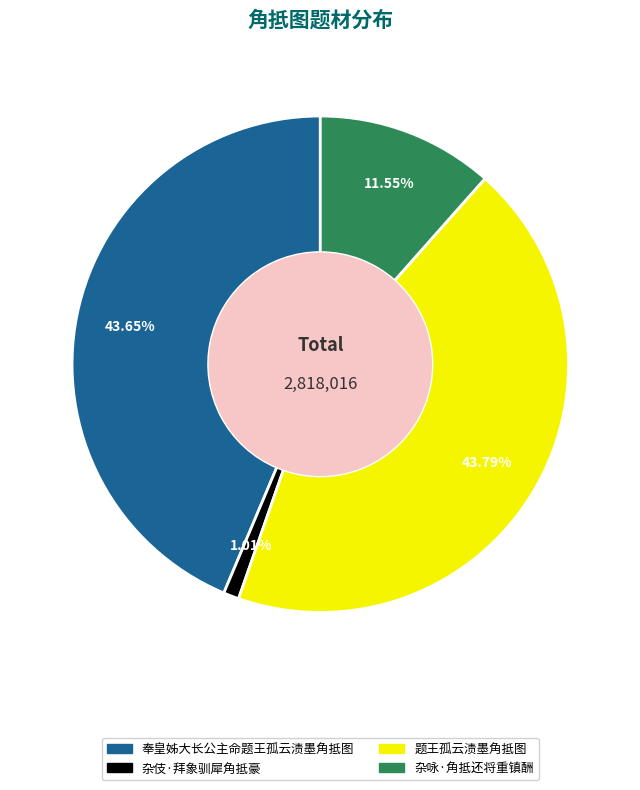

What is the ratio of the value at 杂咏·角抵还将重镇酬 to the value at 奉皇姊大长公主命题王孤云渍墨角抵图?

0.3